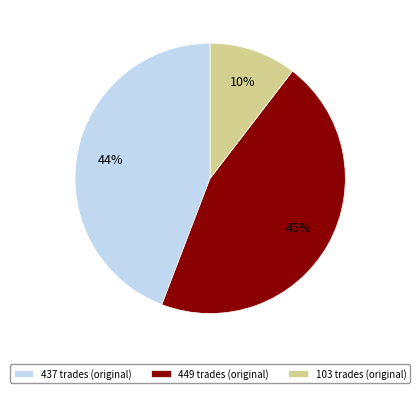

How many segments does this pie chart have?

3